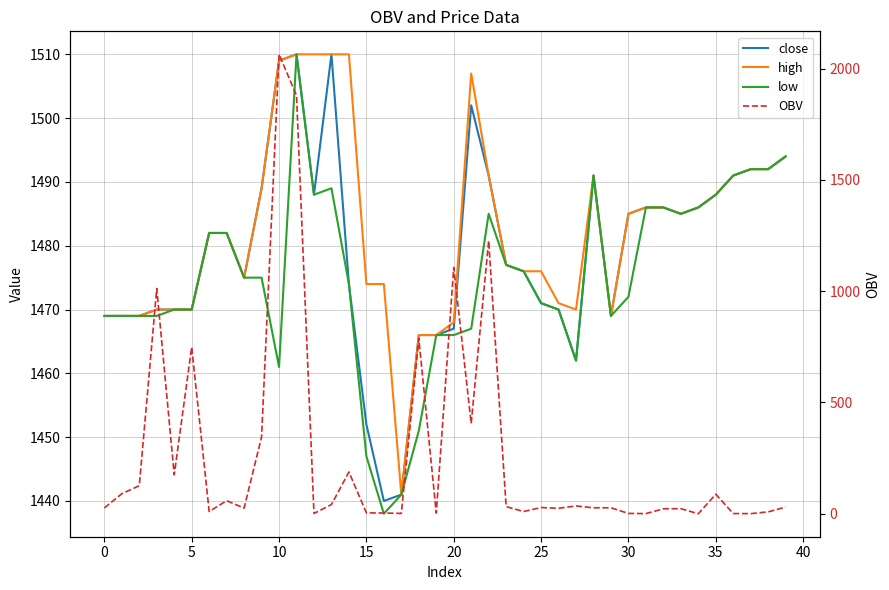

What is the minimum value for high?

1441.0